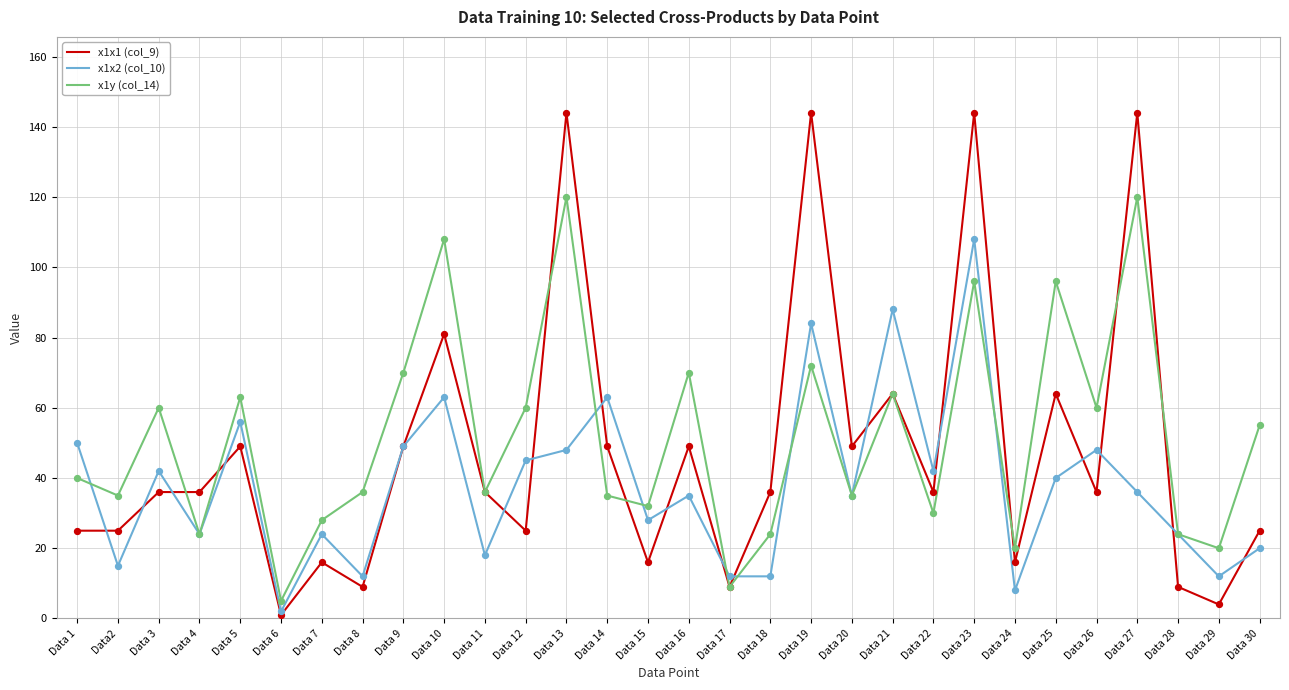

What is the total value across all series at Data 28?

57